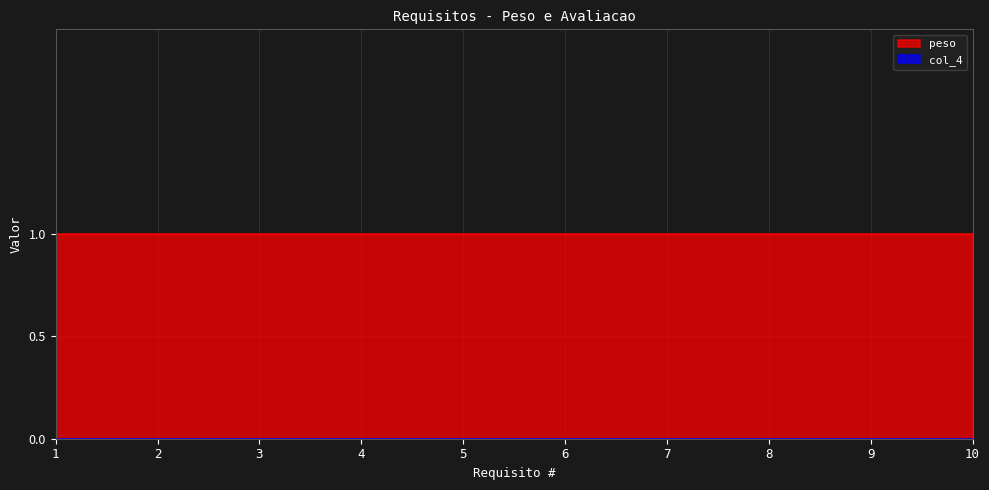

True or false: peso and col_4 cross at least once.

False